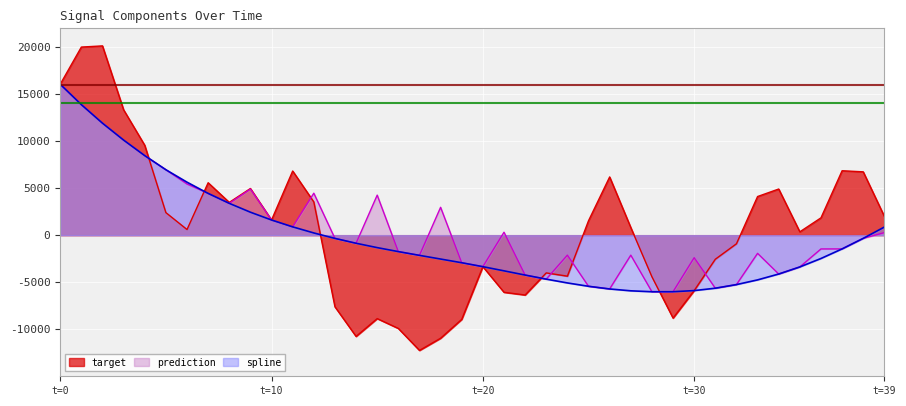

Is the value of spline at 7 greater than the value of prediction at 1?

No